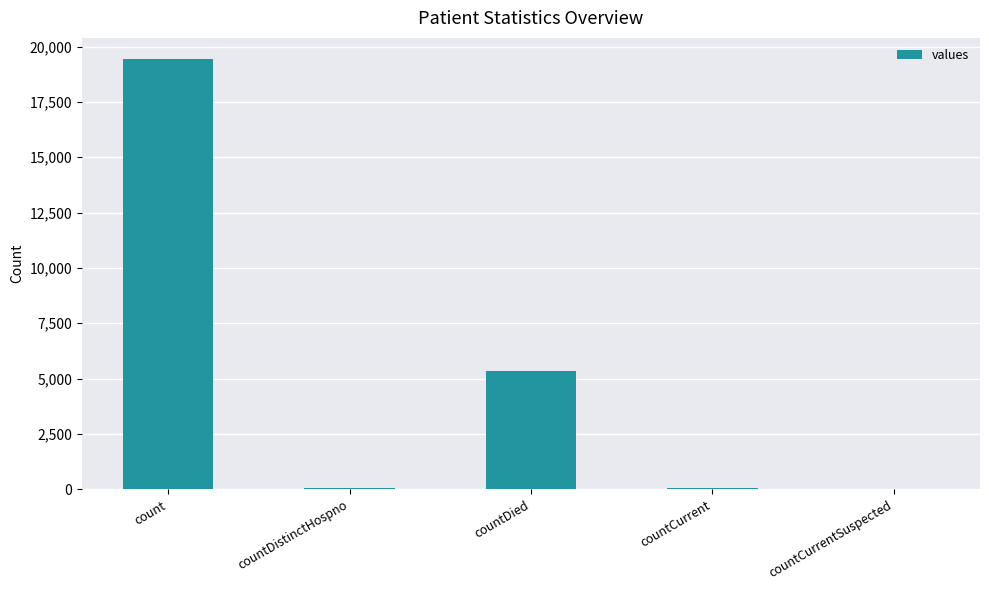

How many distinct data groups are displayed?

1